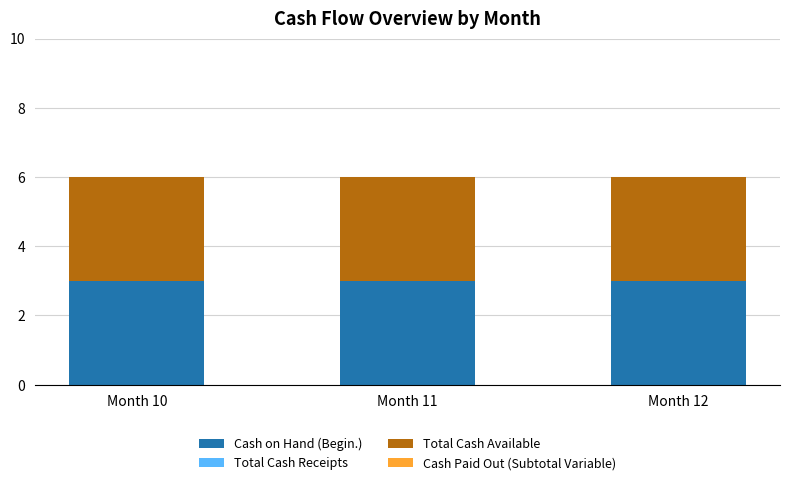

Reading right to left, list all the values displayed in this chart.

Cash on Hand (Begin.): 3	3	3
Total Cash Receipts: 0	0	0
Total Cash Available: 3	3	3
Cash Paid Out (Subtotal Variable): 0	0	0